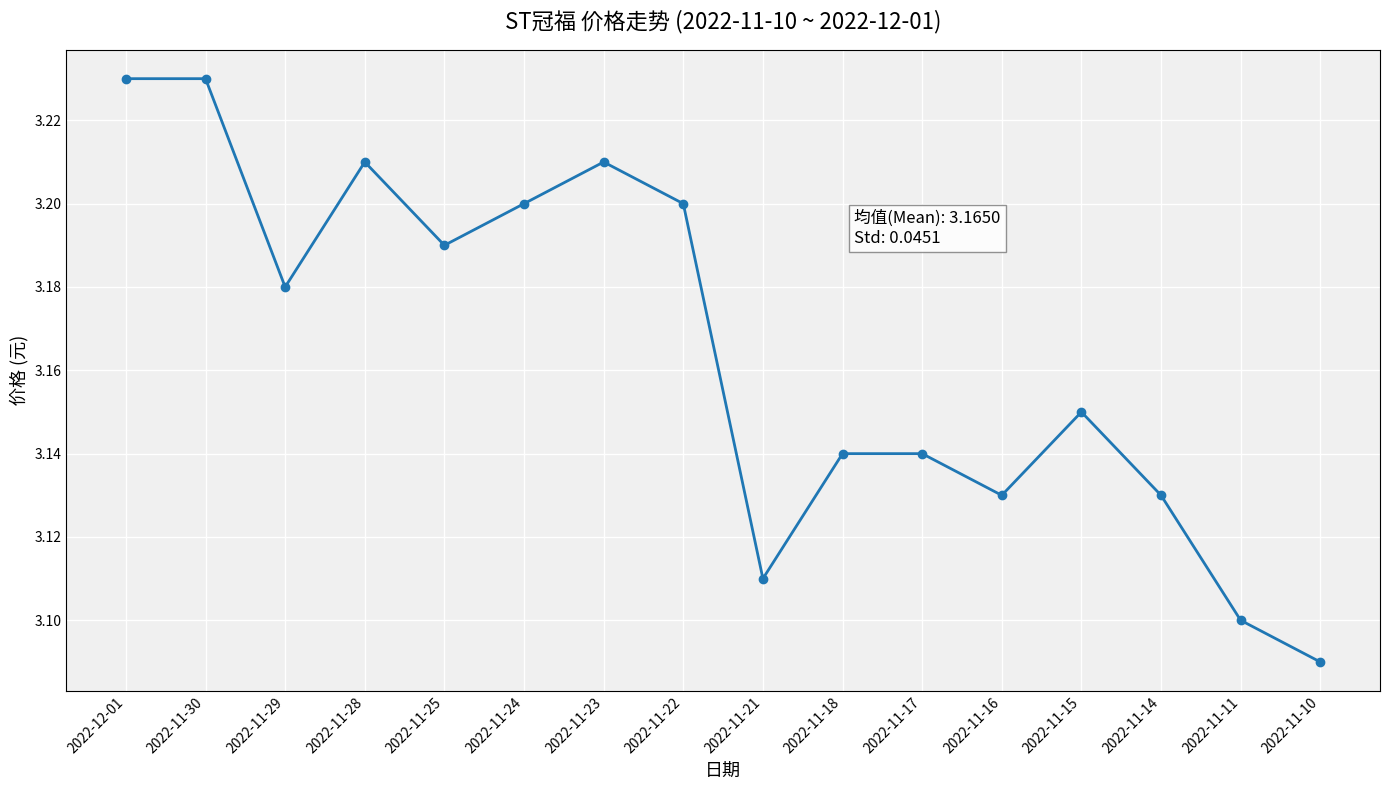

Is it true that the value at 2022-11-17 is 3.1?

True